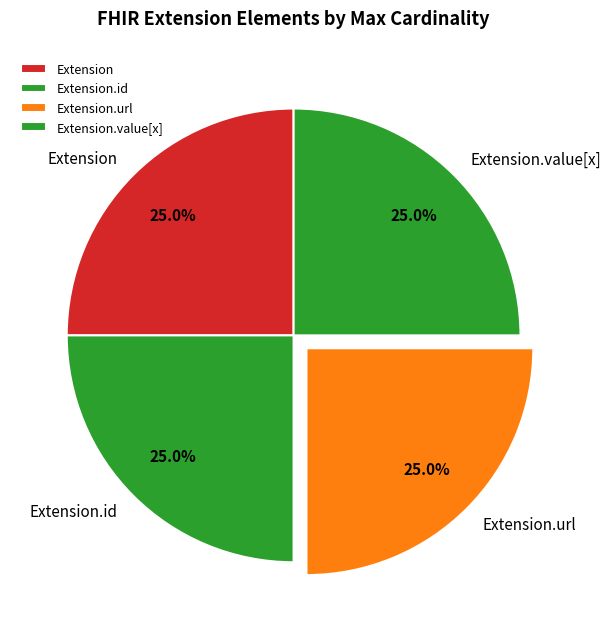

Combined, what portion of the pie is Extension.url and Extension.id?

50.0%